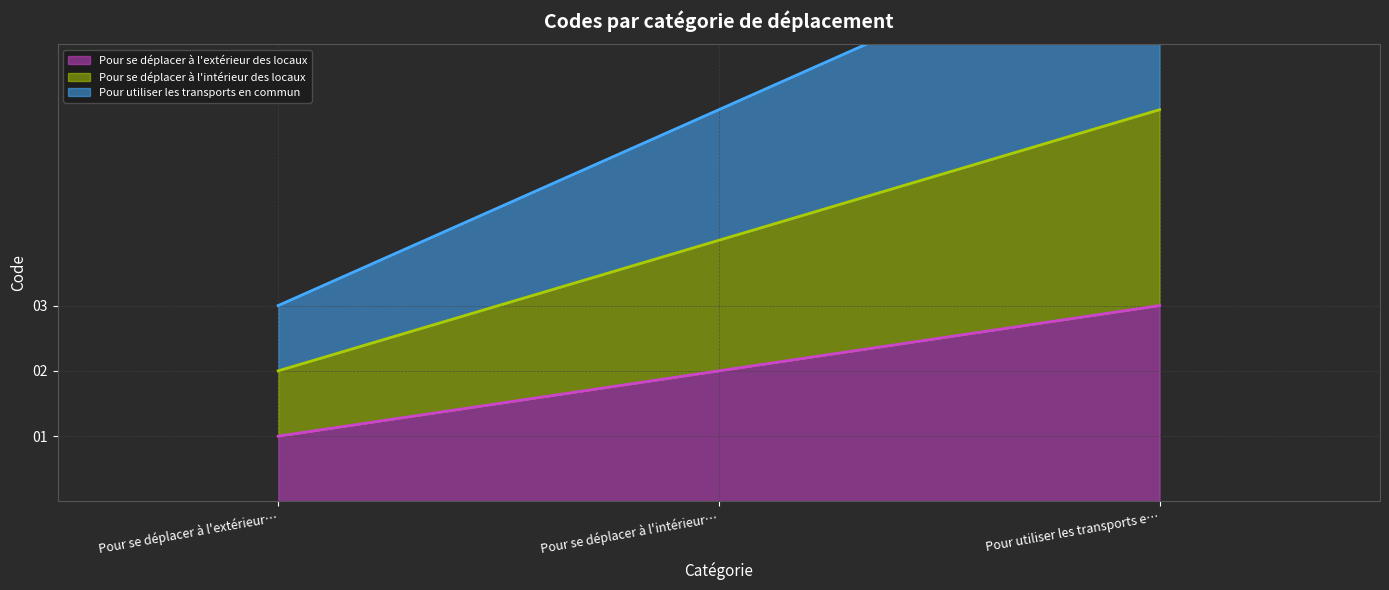

Read the Pour se déplacer à l'extérieur des locaux value at Pour utiliser les transports e….

3